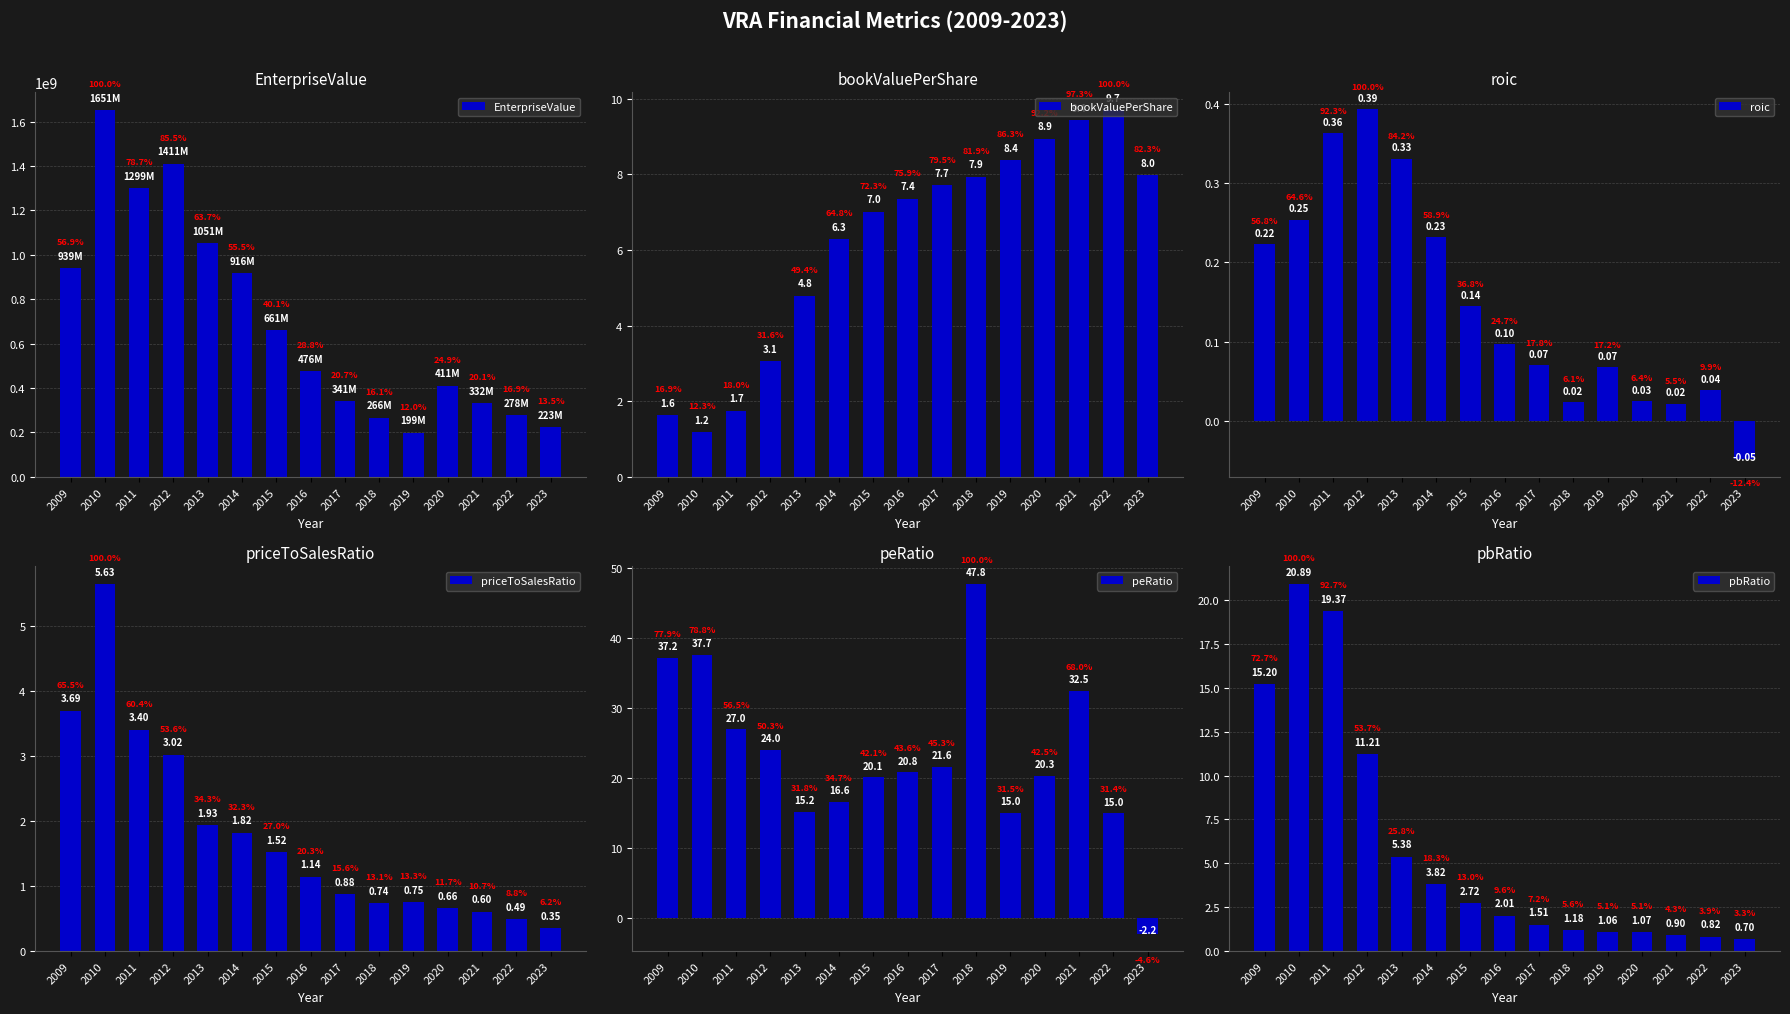

At which label is bookValuePerShare closest to 5?

2013